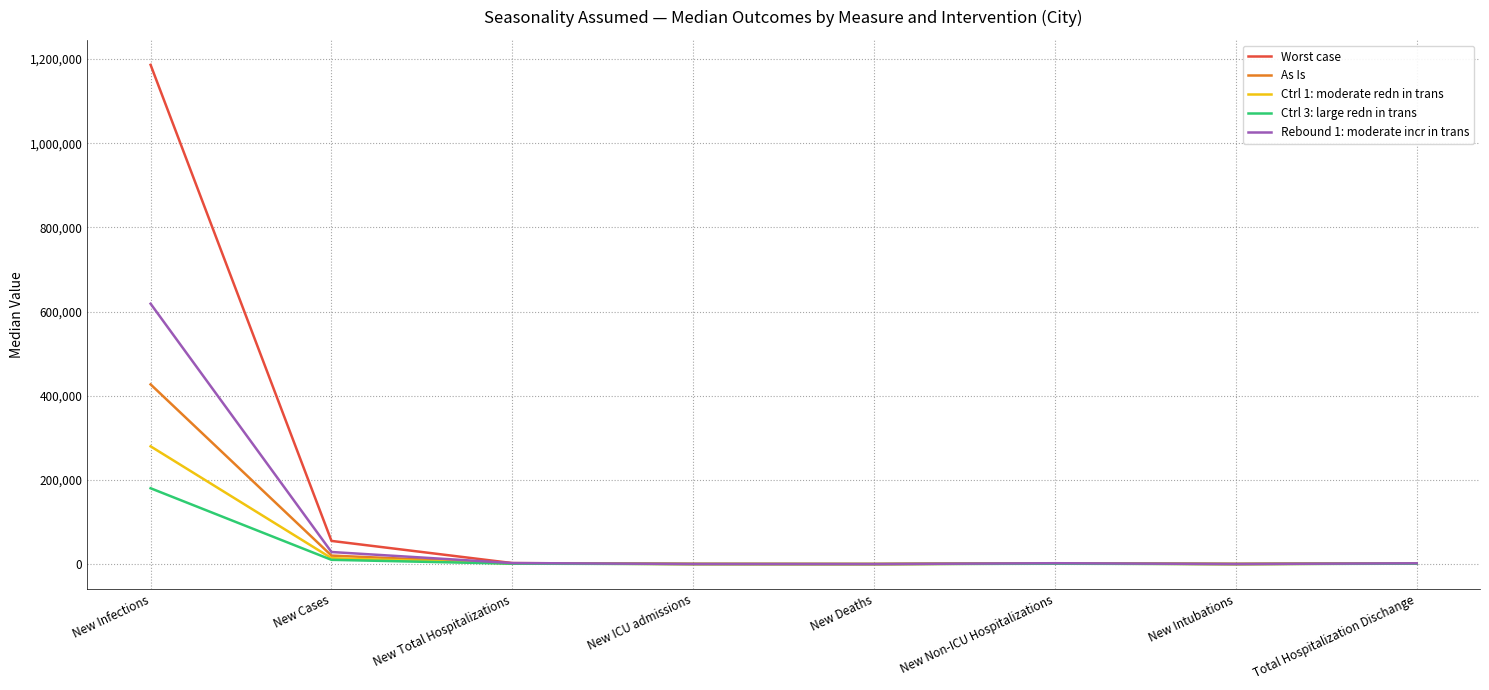

Which series has the largest range (max minus min)?

Worst case